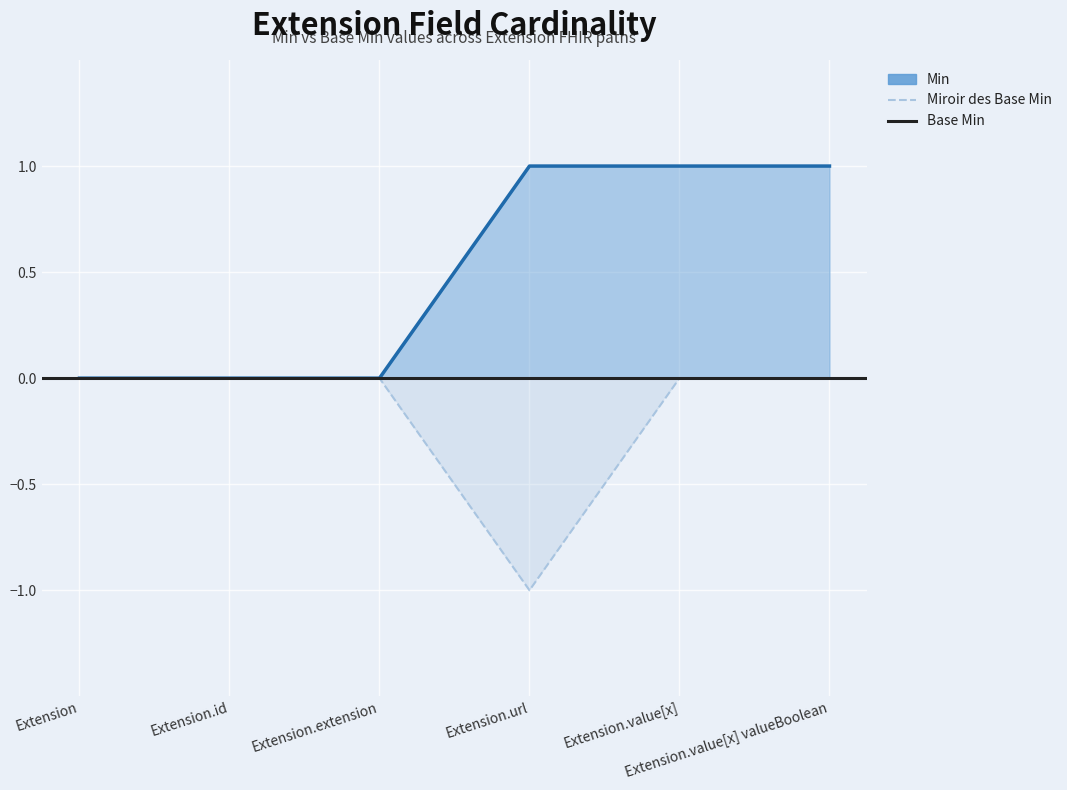

What is the label of the 6th point from the left?

Extension.value[x] valueBoolean